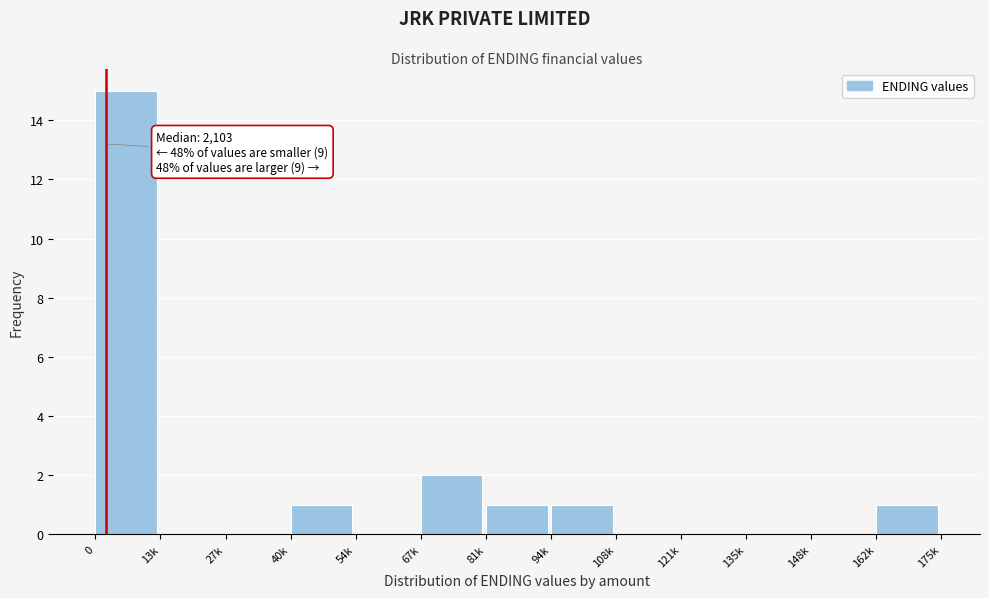

Reading left to right, what are all the values shown in this chart?

0=15	13k=0	27k=0	40k=1	54k=0	67k=2	81k=1	94k=1	108k=0	121k=0	135k=0	148k=0	162k=1